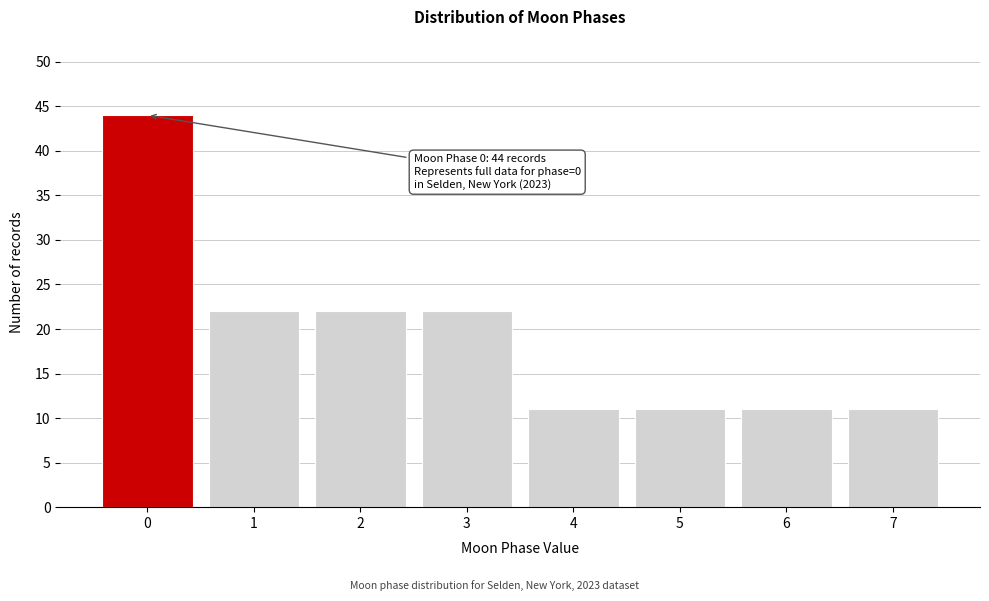

Reading right to left, extract all data points from this chart.

11	11	11	11	22	22	22	44